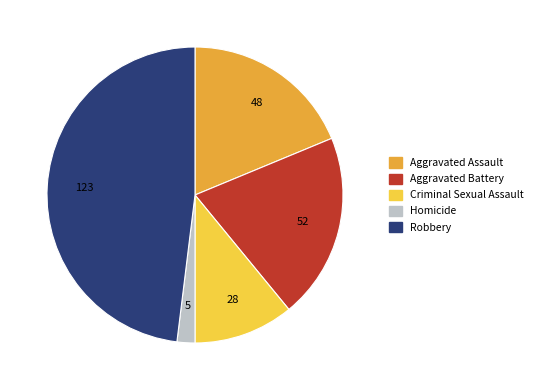

Rank the categories by value from highest to lowest.

Robbery, Aggravated Battery, Aggravated Assault, Criminal Sexual Assault, Homicide